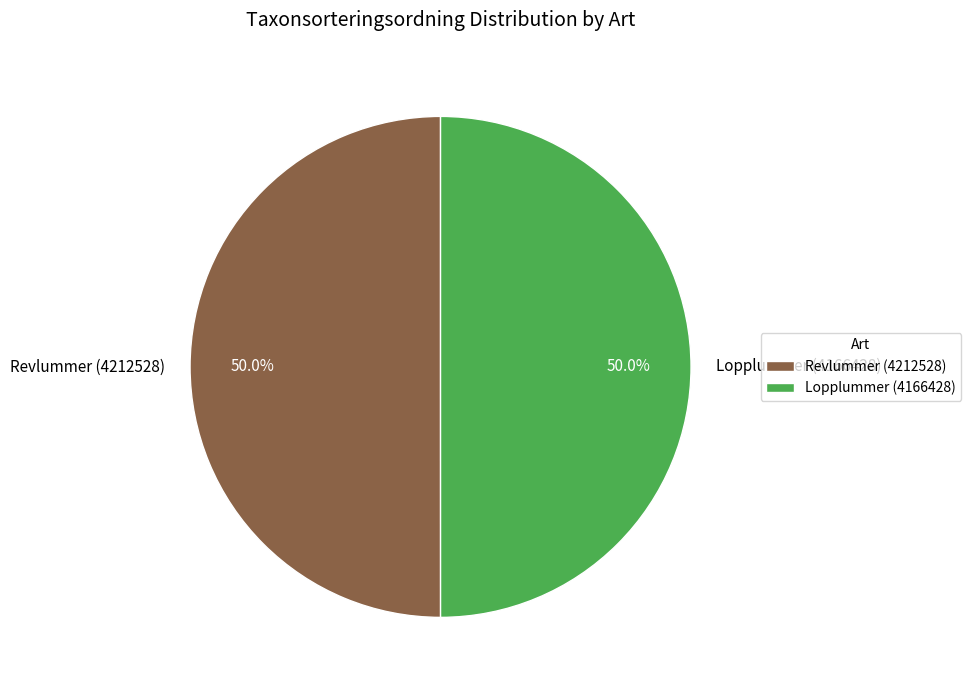

What percentage do Lopplummer (4166428) and Revlummer (4212528) together represent?

100.0%